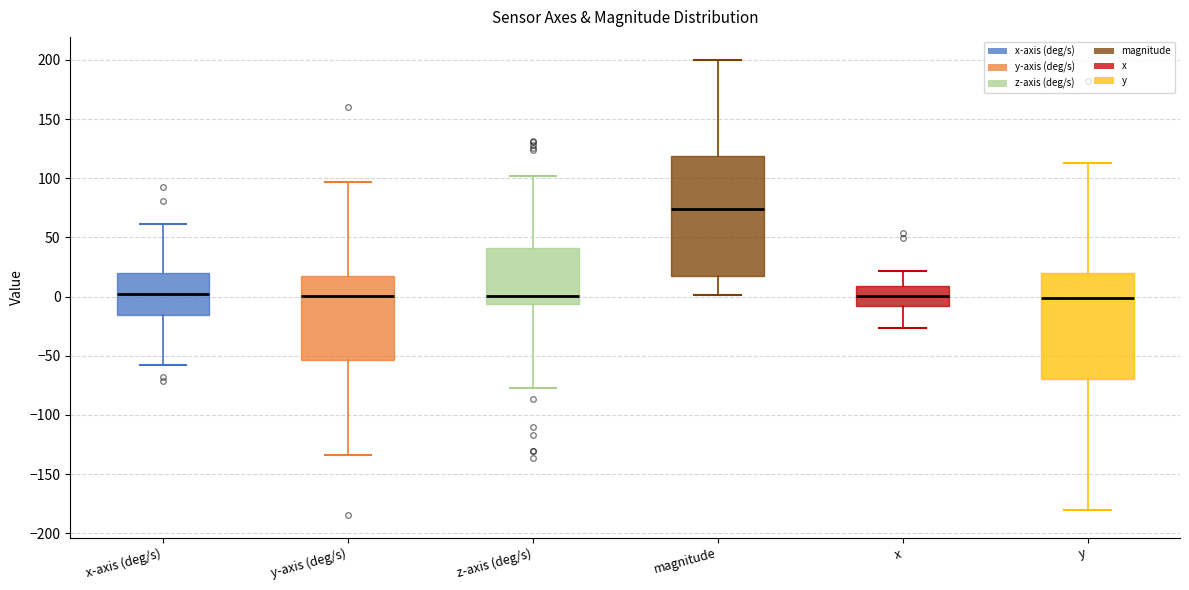

Reading left to right, read every box against the y-axis: the position of its median line, the range the box covers, and the ends of its whiskers. The values are not printed on the chart, so give them approximately, as read against the axis.

x-axis (deg/s): median 0, box -15 to 20, whiskers -60 to 60
y-axis (deg/s): median 0, box -55 to 15, whiskers -135 to 95
z-axis (deg/s): median 0, box -5 to 40, whiskers -75 to 100
magnitude: median 75, box 20 to 120, whiskers 0 to 200
x: median 0, box -10 to 10, whiskers -25 to 20
y: median 0, box -70 to 20, whiskers -180 to 110